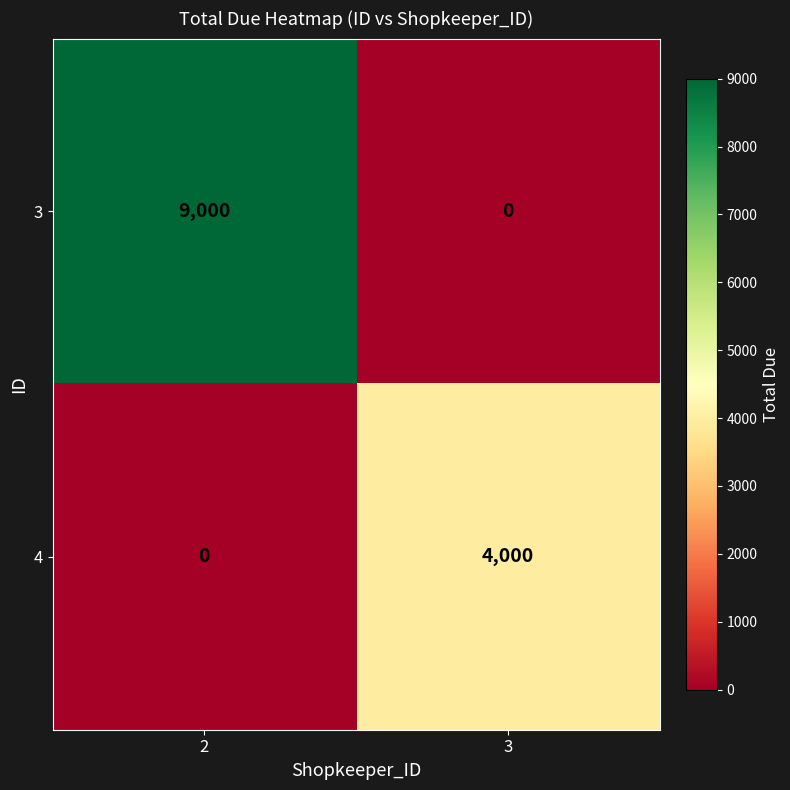

How many categories are shown in the chart?

2